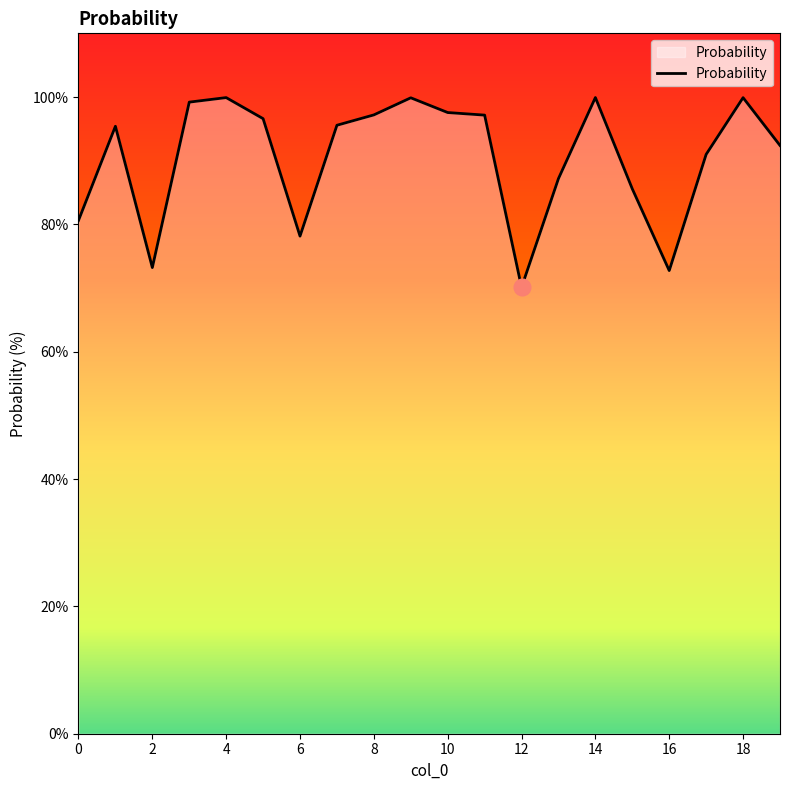

What is the sum of all values?

1809.2